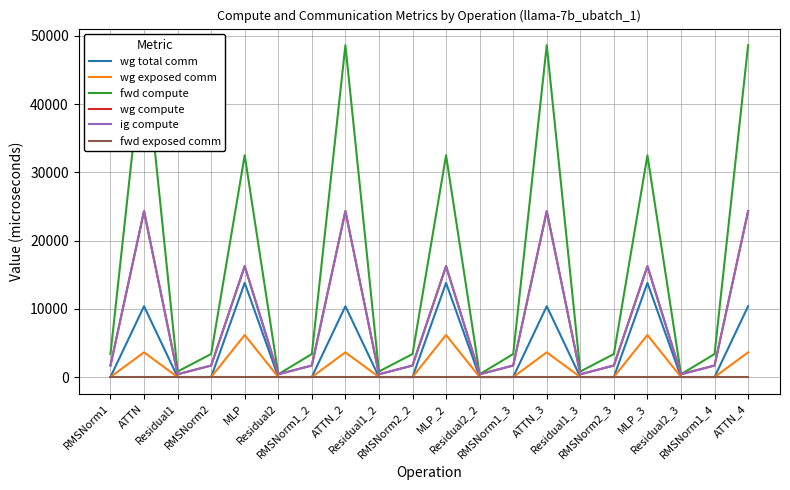

At which category is the sum across all series the highest?

ATTN_4